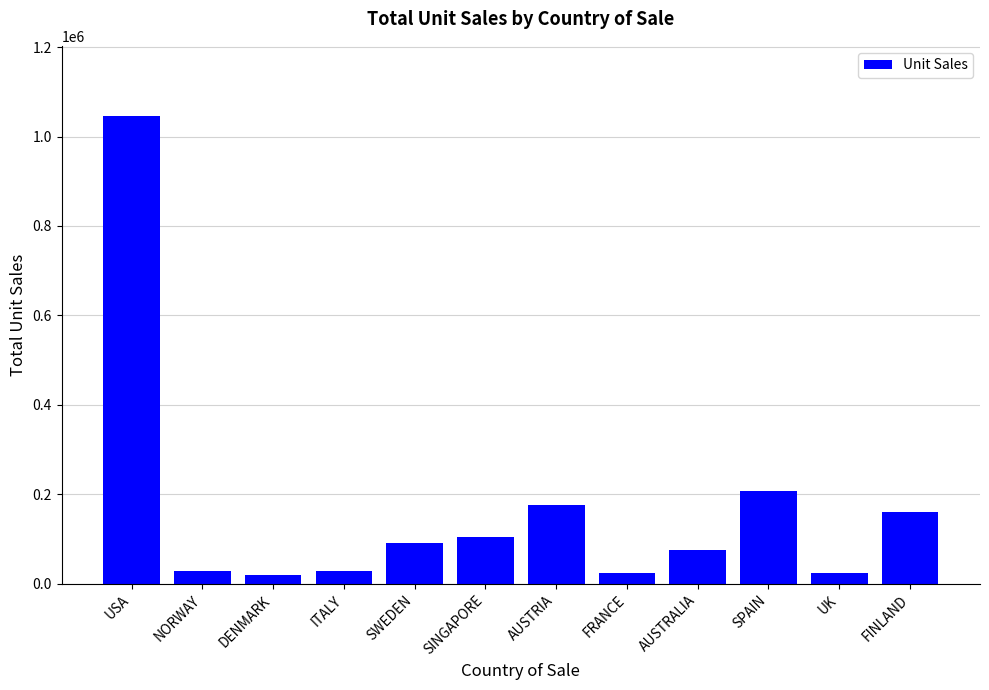

The chart shows a value of 178504 at SINGAPORE. True or false?

False